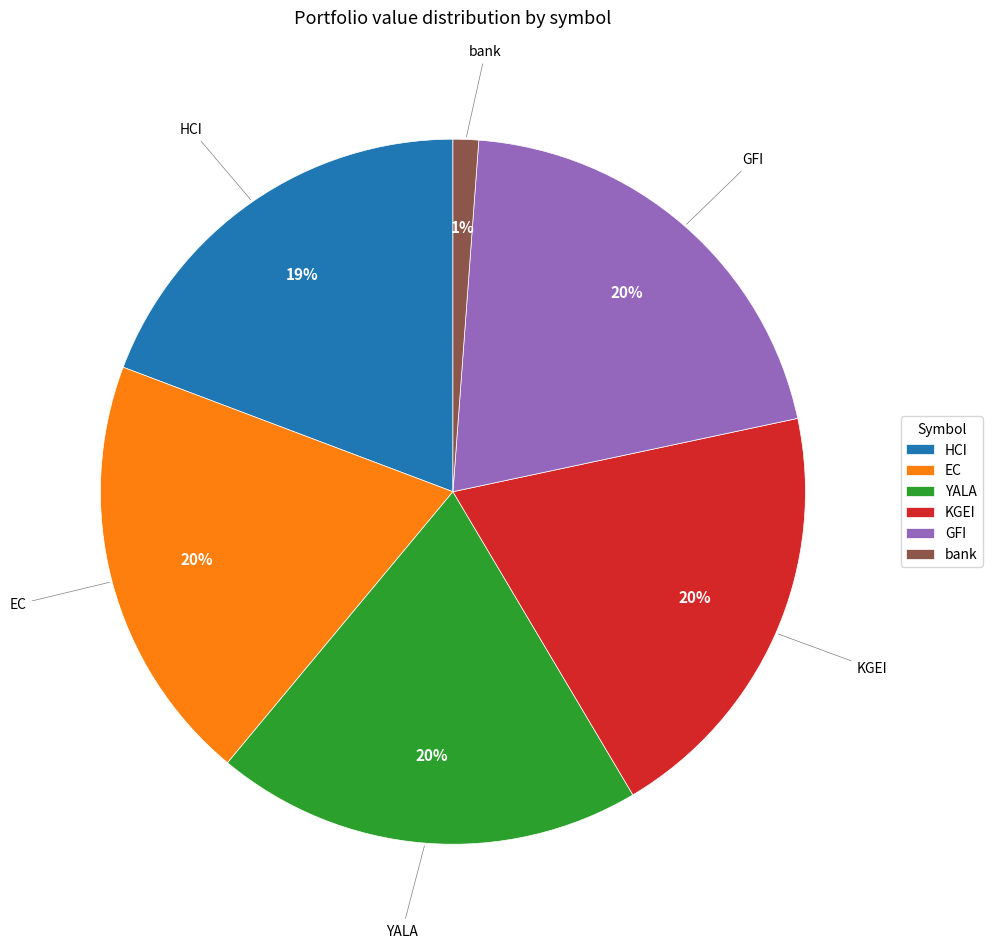

Is the sum of KGEI and GFI greater than half?

No